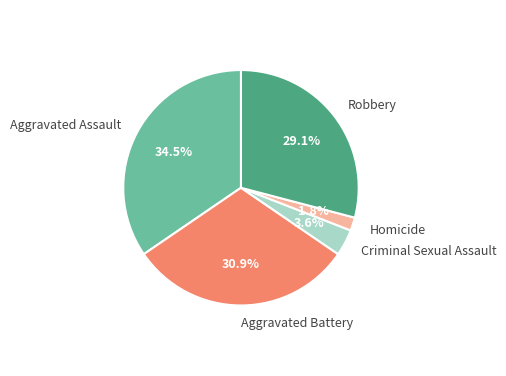

Which slice is the smallest?

Homicide